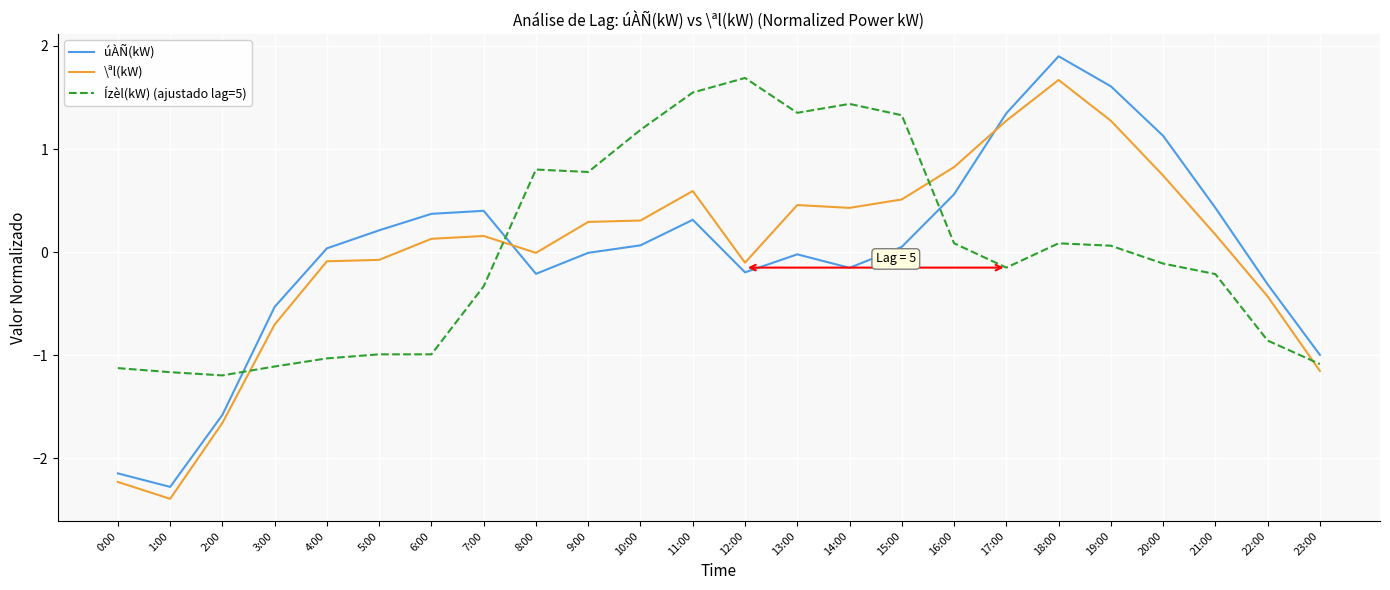

At 4:00, list the series in order from largest to smallest.

úÀÑ(kW), \ªl(kW), Ízèl(kW) (ajustado lag=5)